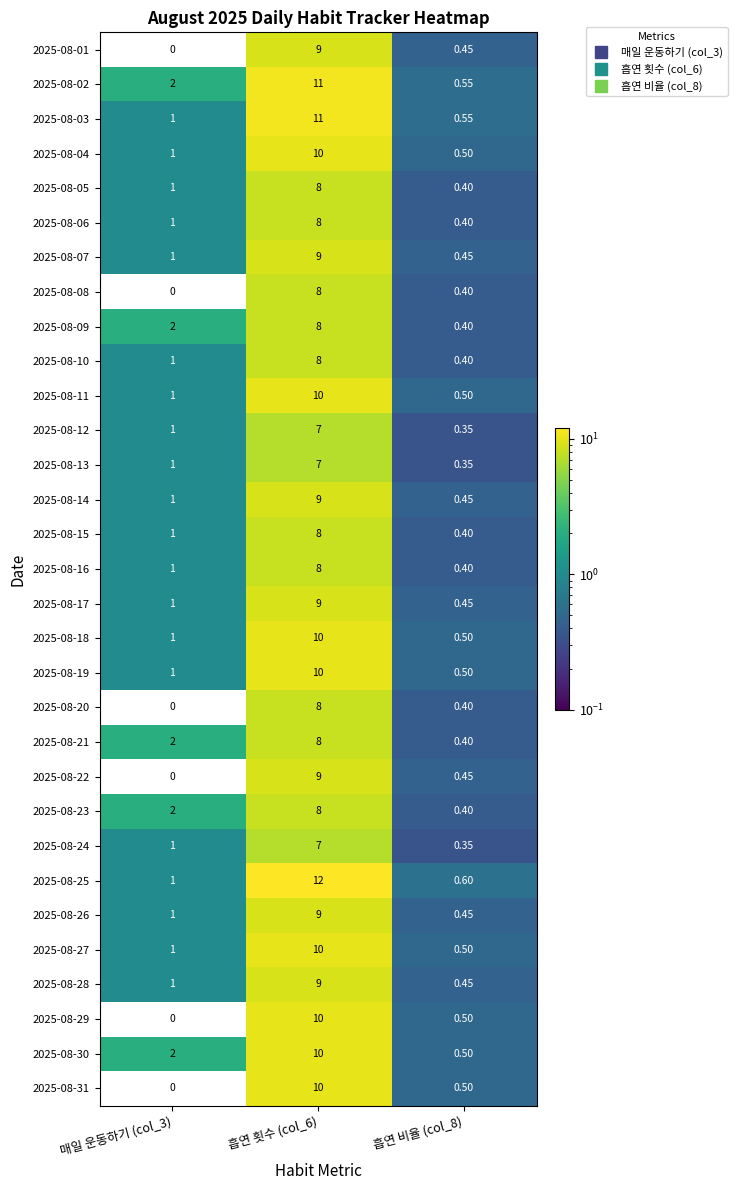

At which category is the sum across all series the highest?

흡연 횟수 (col_6)